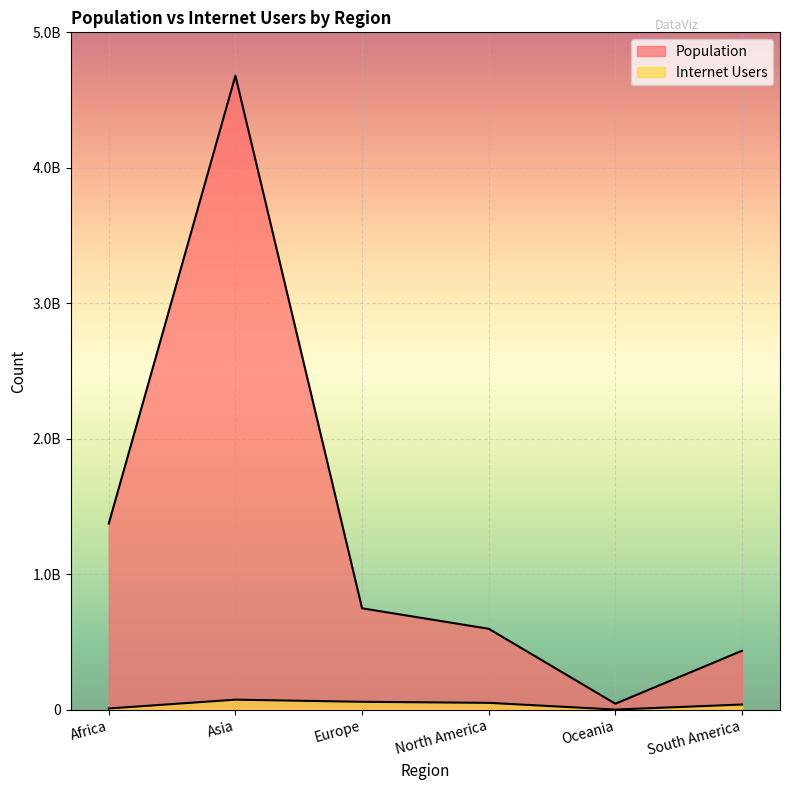

What is the spread (max minus min) of values at North America?

546856926